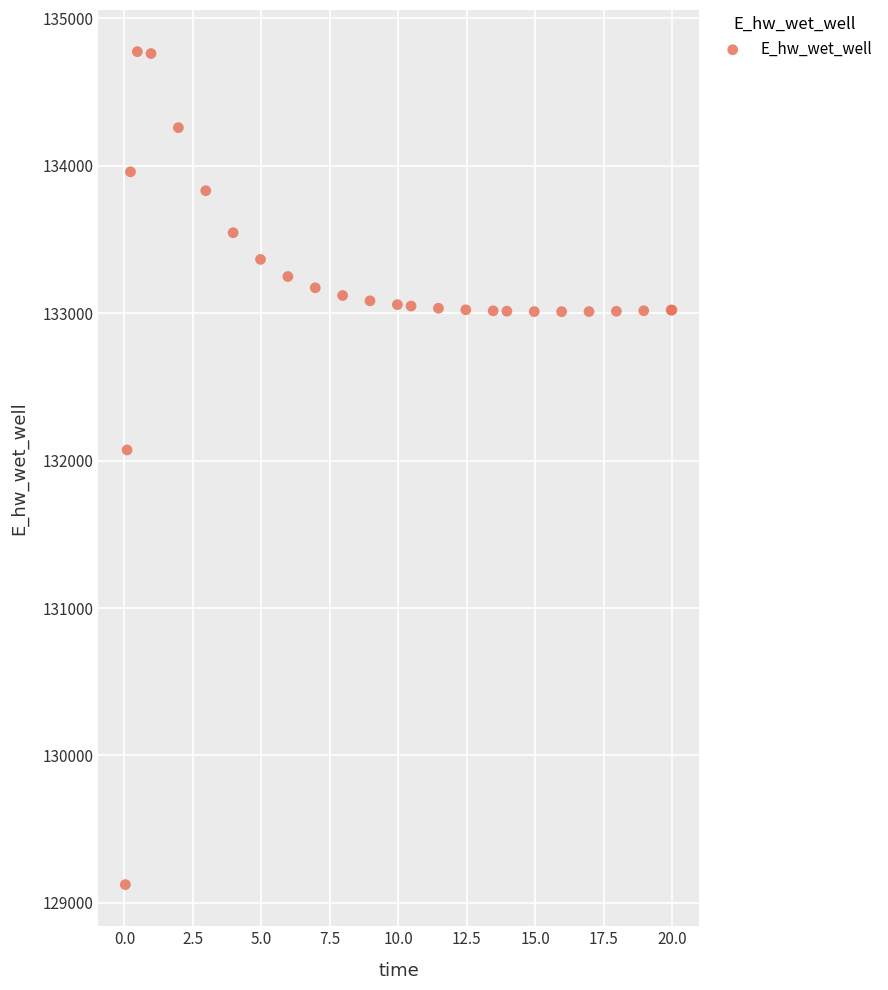

What Y value in the scatter plot is closest to 131948?

132072.0